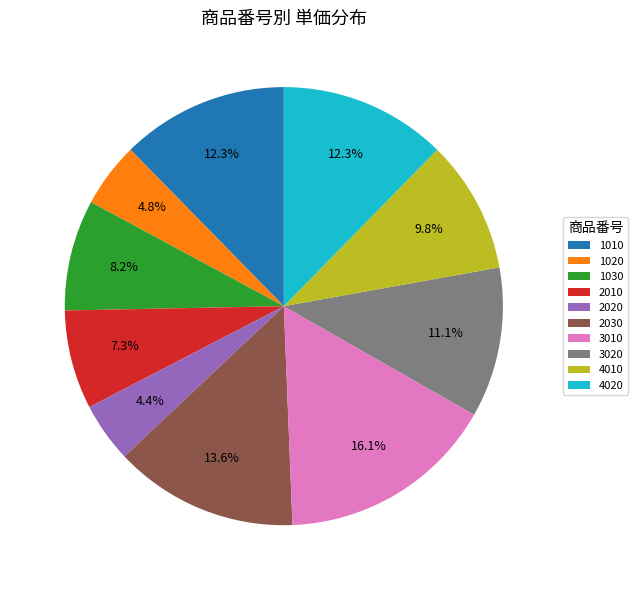

What percentage is the 4010 slice, to the nearest percent?

10%